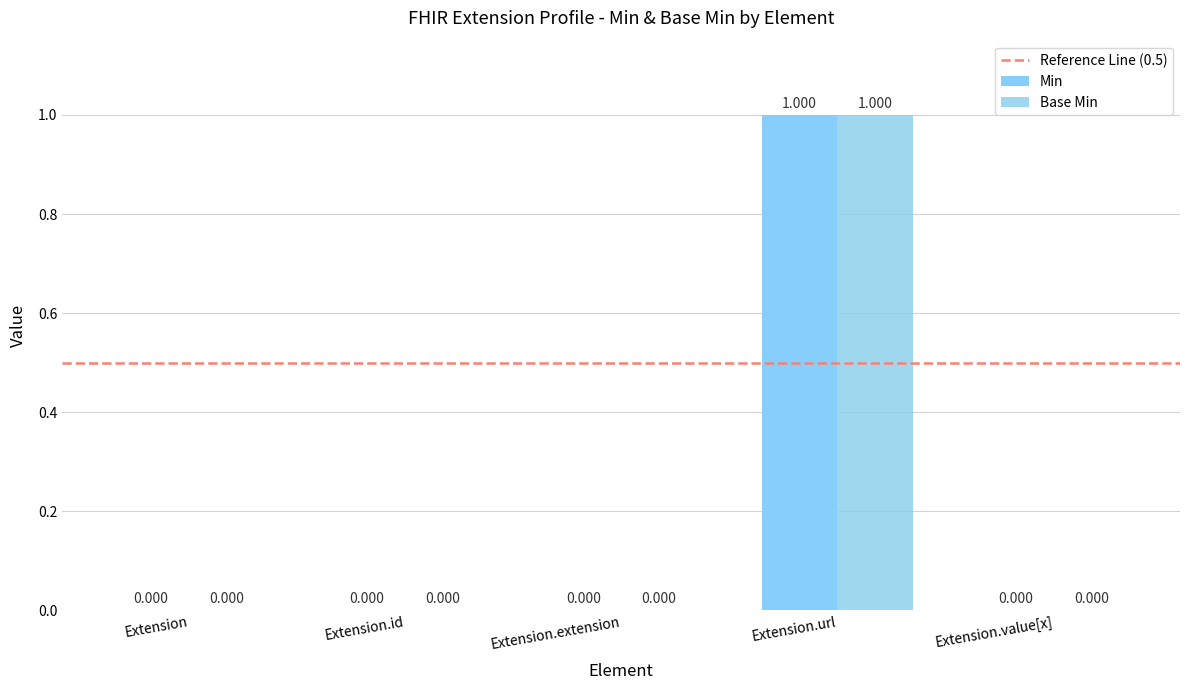

Which category has the highest value across all series?

Extension.url